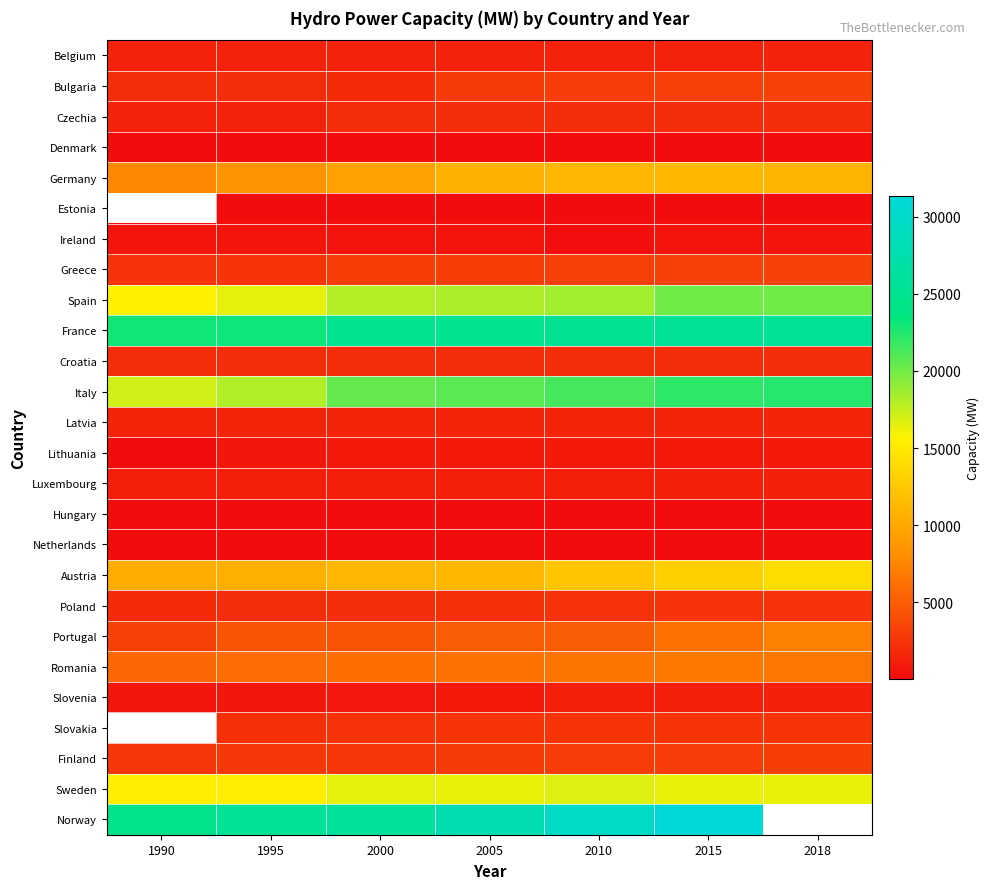

Rank the series at 2000 from highest to lowest value.

Norway, France, Italy, Spain, Sweden, Austria, Germany, Romania, Portugal, Greece, Finland, Slovakia, Poland, Croatia, Czechia, Bulgaria, Latvia, Belgium, Luxembourg, Lithuania, Slovenia, Ireland, Hungary, Netherlands, Denmark, Estonia